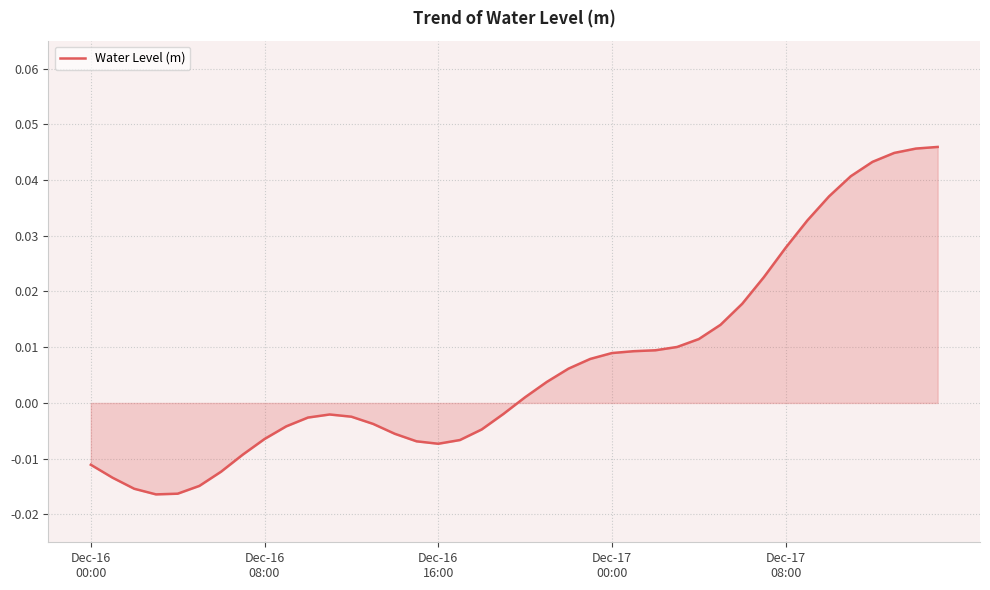

How many interior local valleys (lower than both neighbors) does the data have?

2